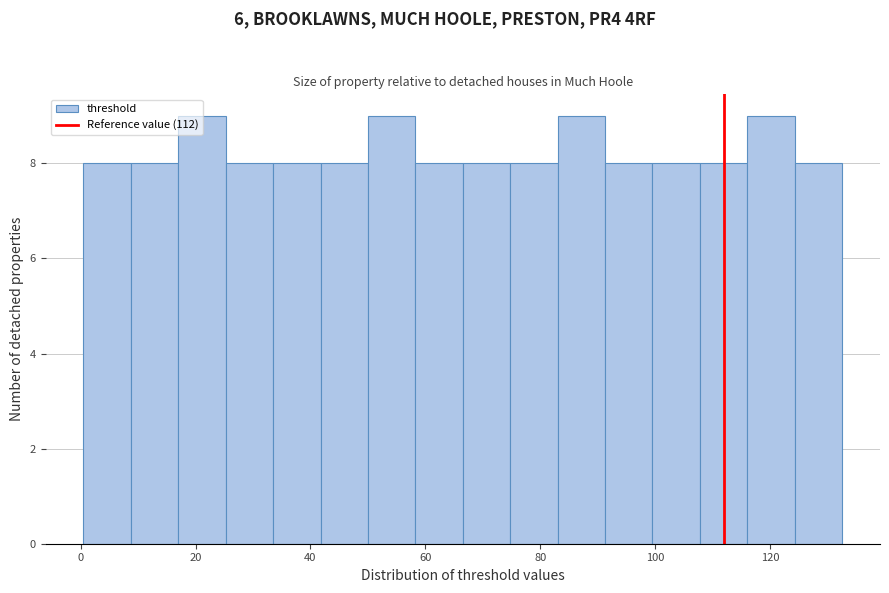

Reading left to right, list every bar in this chart as the range it spans on the x-axis followed by its height. Neither the bar edges nor the heights are printed on the chart, so give them approximately, as read against the axes.

0 to 8: 8
8 to 18: 8
18 to 26: 9
26 to 34: 8
34 to 42: 8
42 to 50: 8
50 to 58: 9
58 to 66: 8
66 to 74: 8
74 to 84: 8
84 to 92: 9
92 to 100: 8
100 to 108: 8
108 to 116: 8
116 to 124: 9
124 to 132: 8